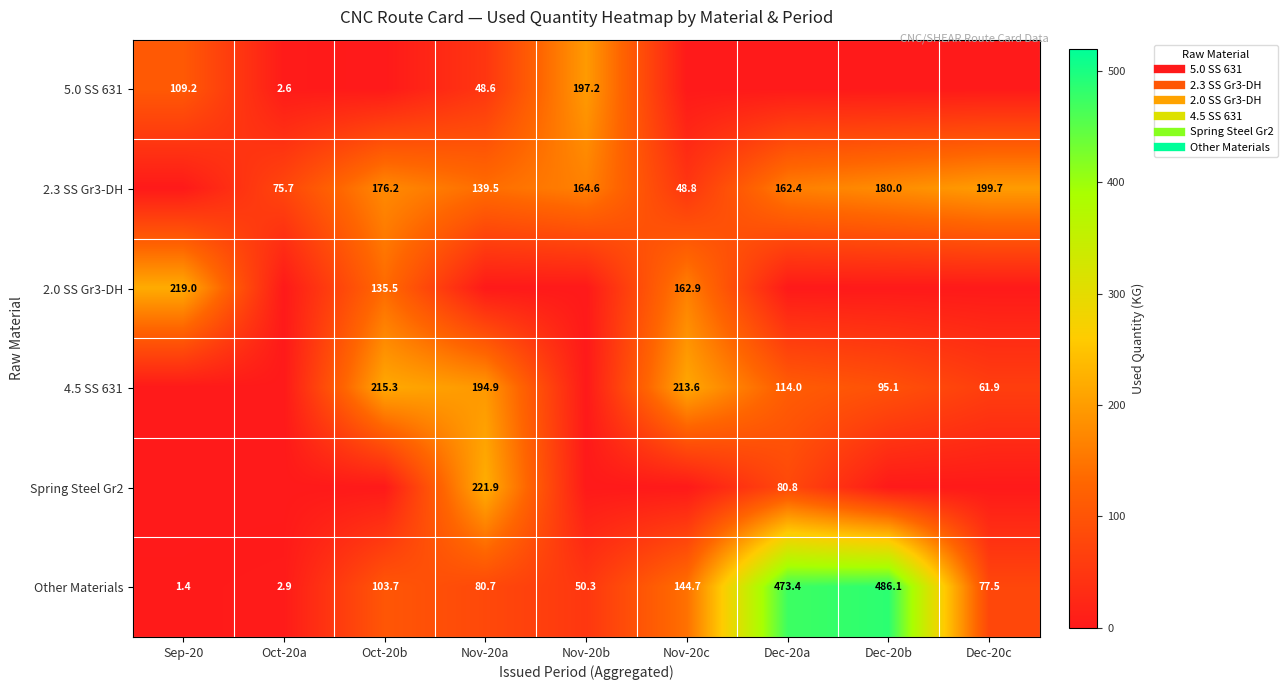

How many data points in 4.5 SS 631 are less than 95?

4